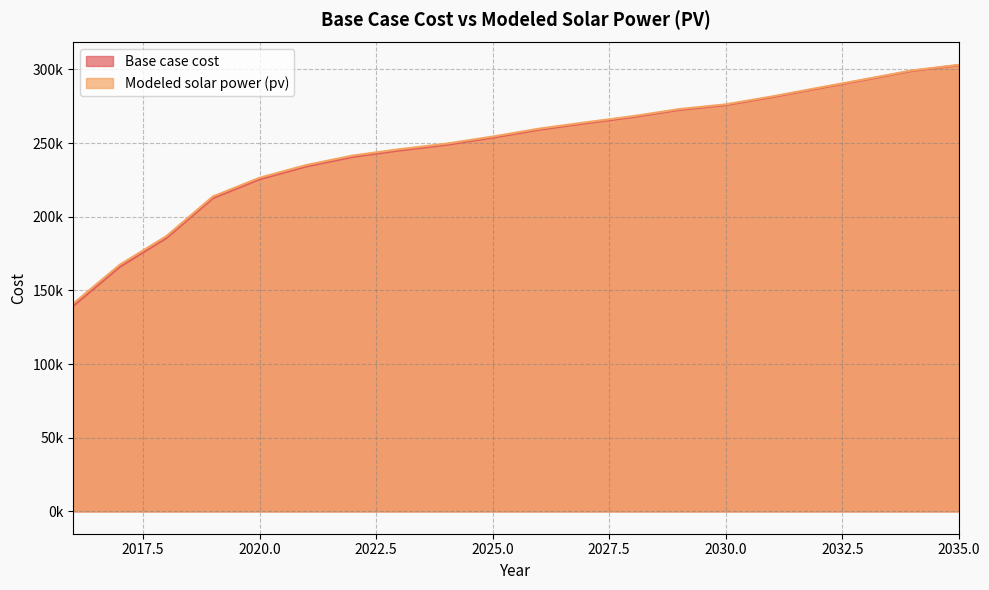

True or false: Modeled solar power (pv) and Base case cost intersect in this chart.

False